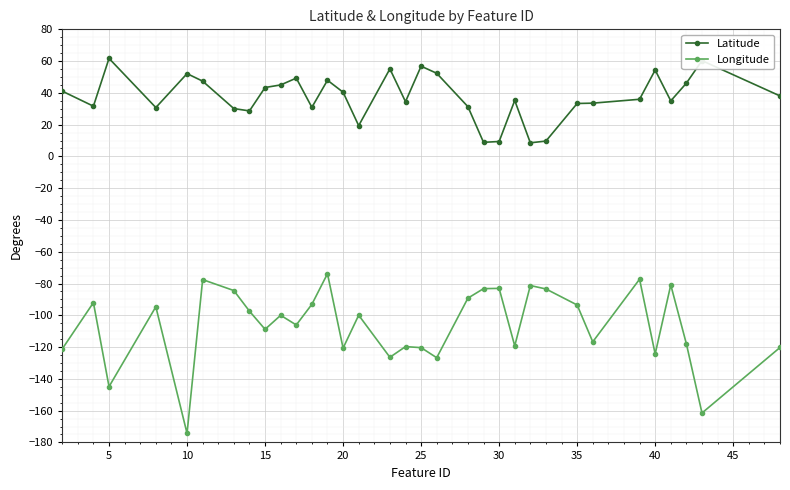

What is the value of the Longitude point at the 33rd from the left?

-120.3